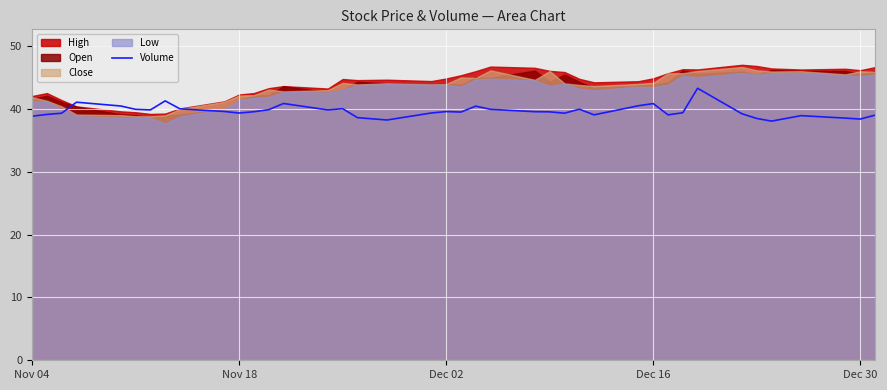

What is the lowest value of the Volume series?

38.1